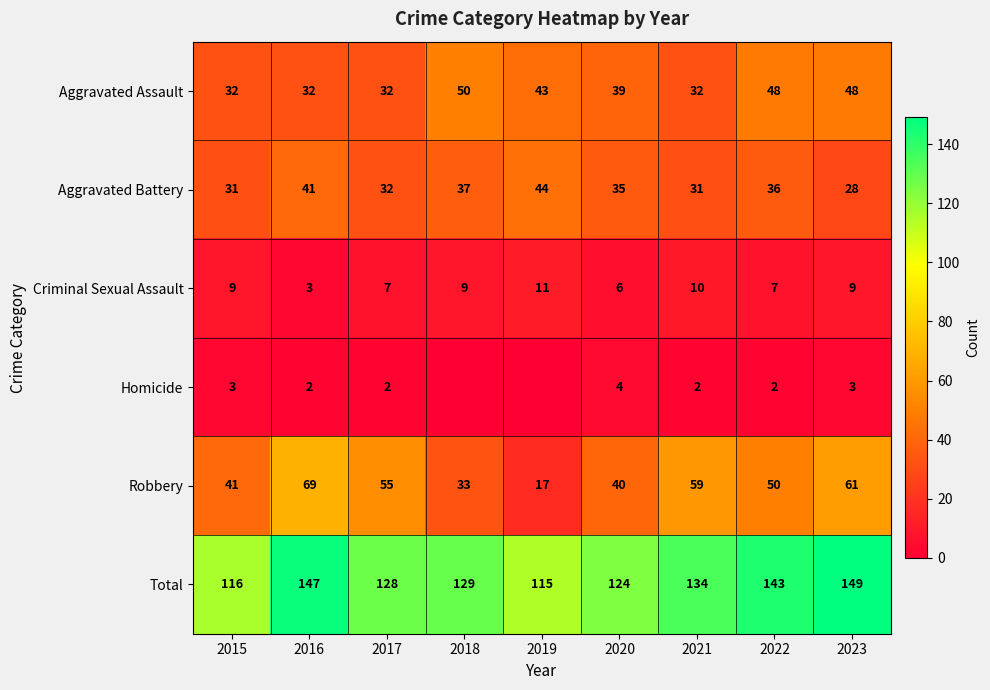

Which category has the highest value in the Criminal Sexual Assault series?

2019